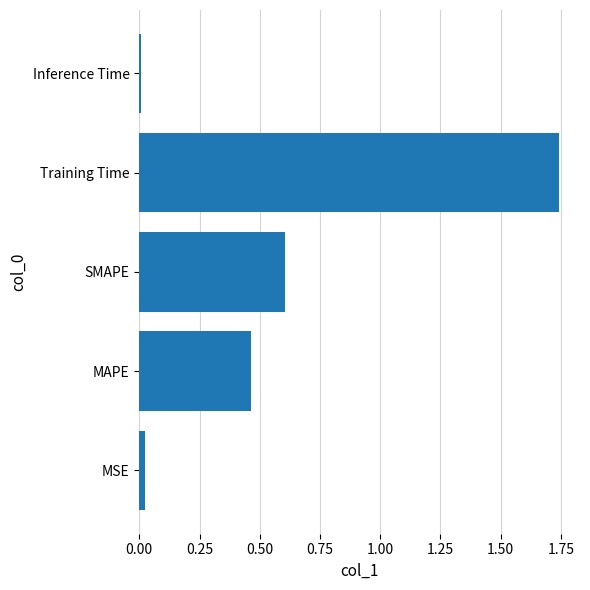

List the labels in order of value, smallest first.

Inference Time, MSE, MAPE, SMAPE, Training Time